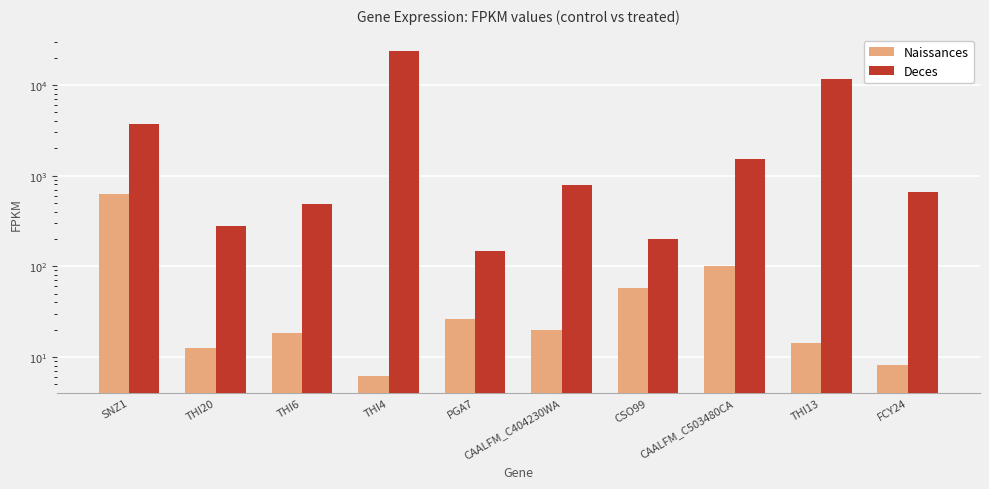

What is the maximum value shown in the chart?

23755.6